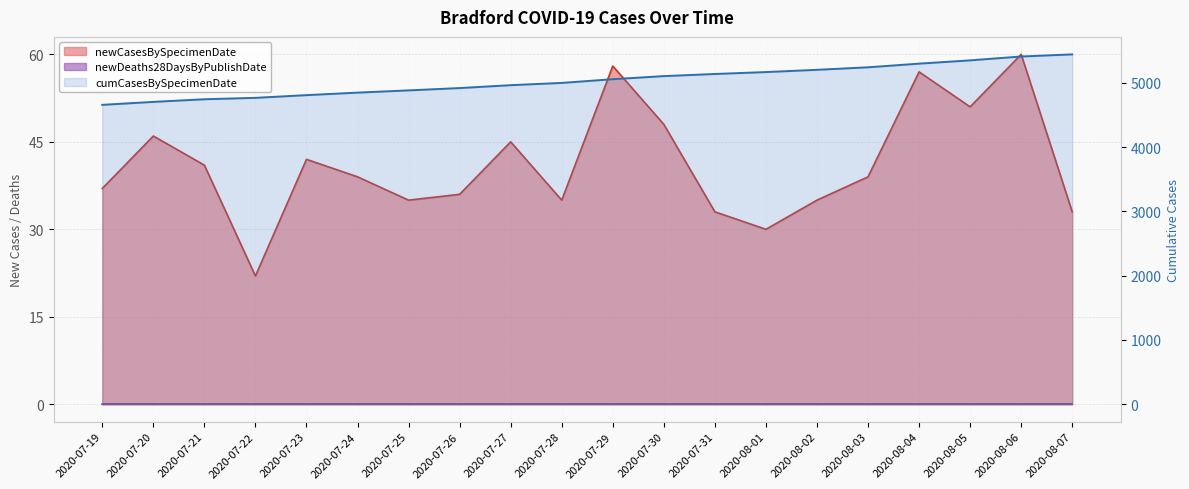

What is the spread (max minus min) of values at 2020-08-03?

5202